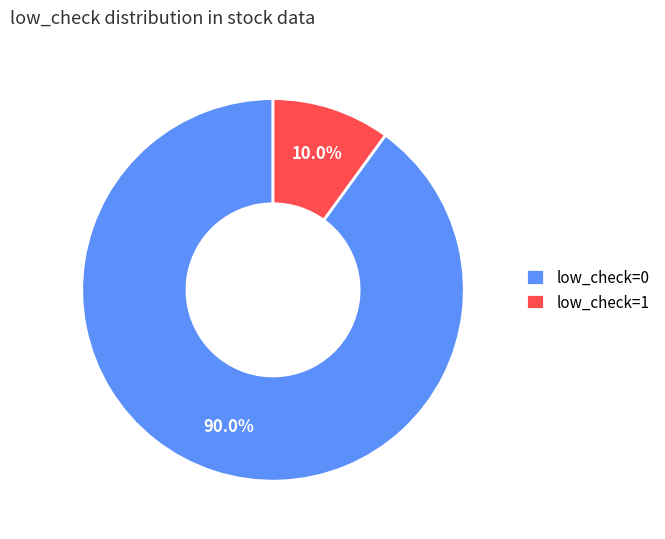

Rank the categories by value from lowest to highest.

low_check=1, low_check=0